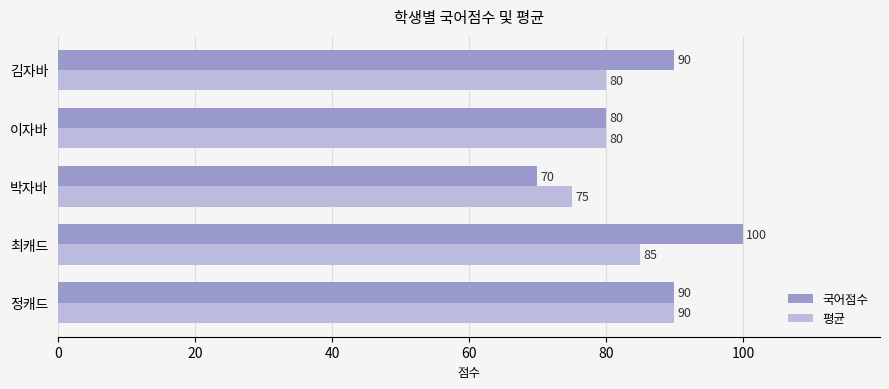

How many distinct data groups are displayed?

2